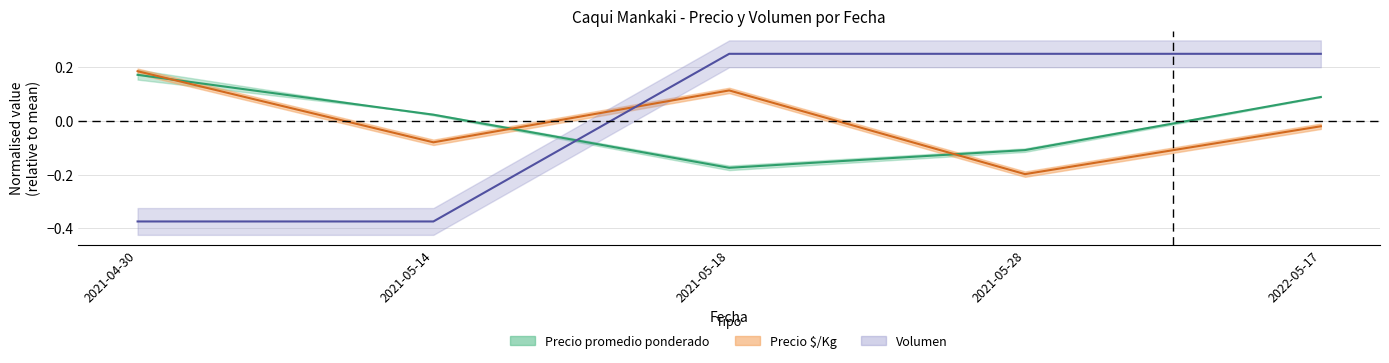

At 2021-05-18, list the series in order from smallest to largest.

Precio promedio ponderado, Precio $/Kg, Volumen